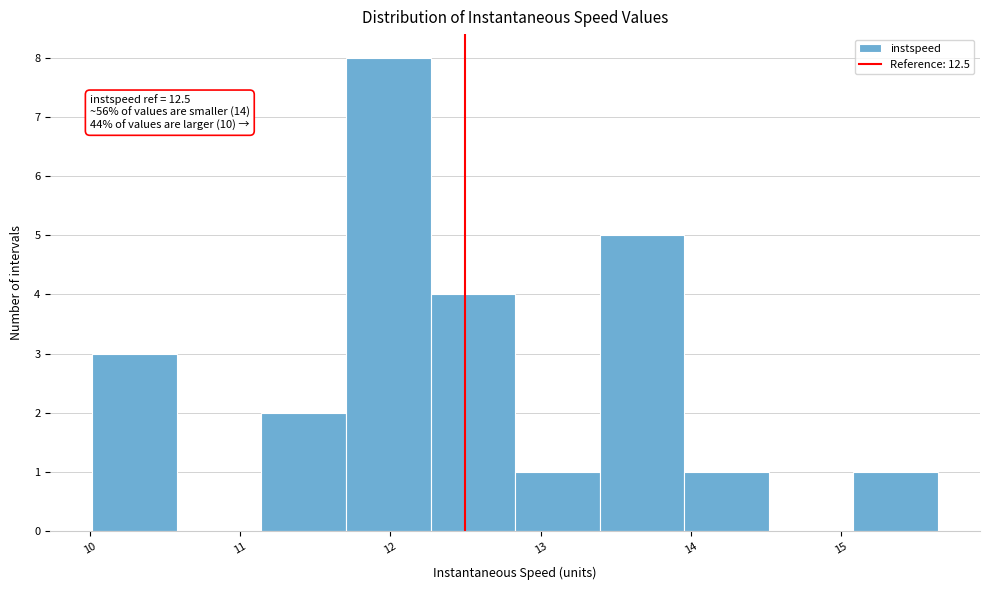

Over which range of the x-axis is the bar tallest?

11.7 to 12.3